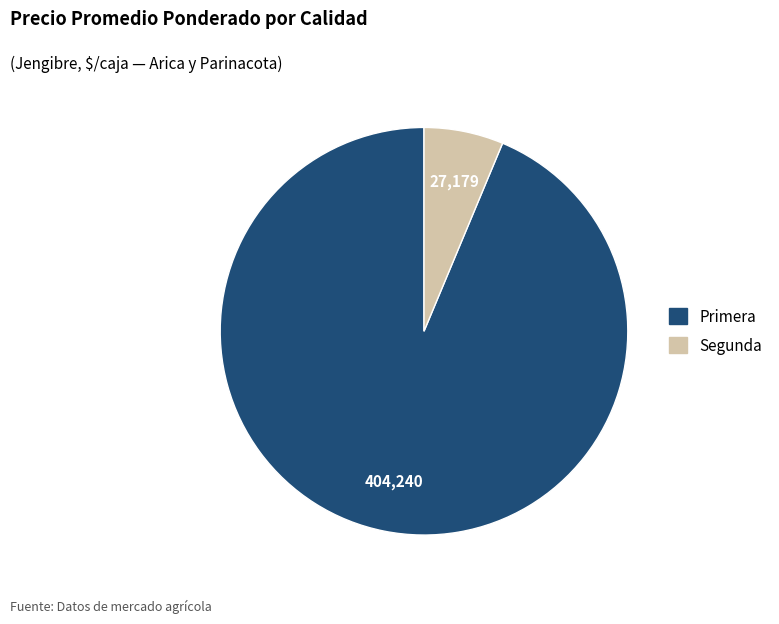

How many segments does this pie chart have?

2